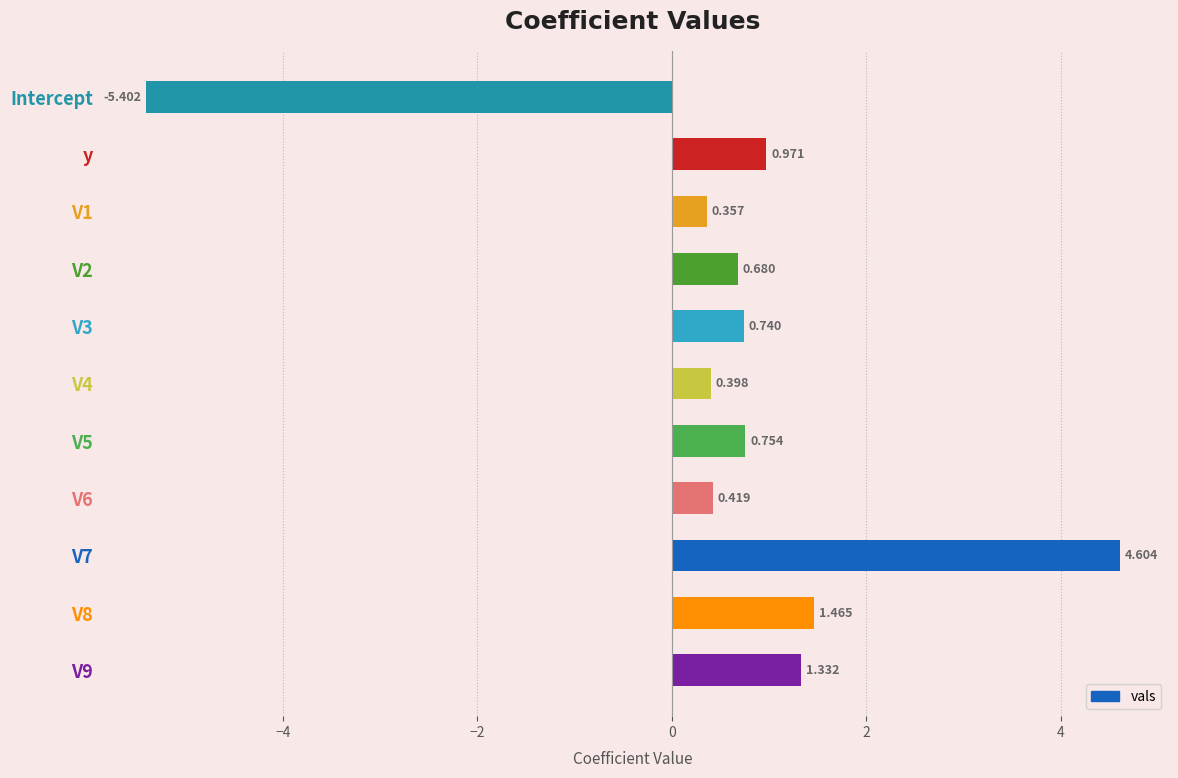

Which category has the lowest value across all series?

Intercept